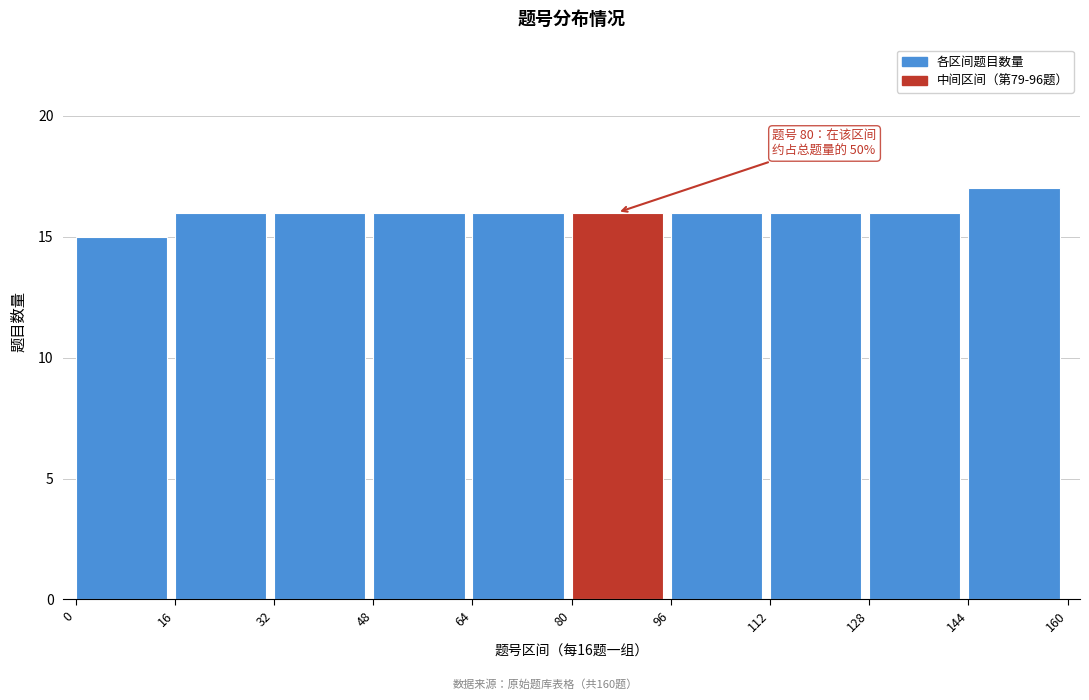

Over which range of the x-axis is the bar tallest?

144 to 160